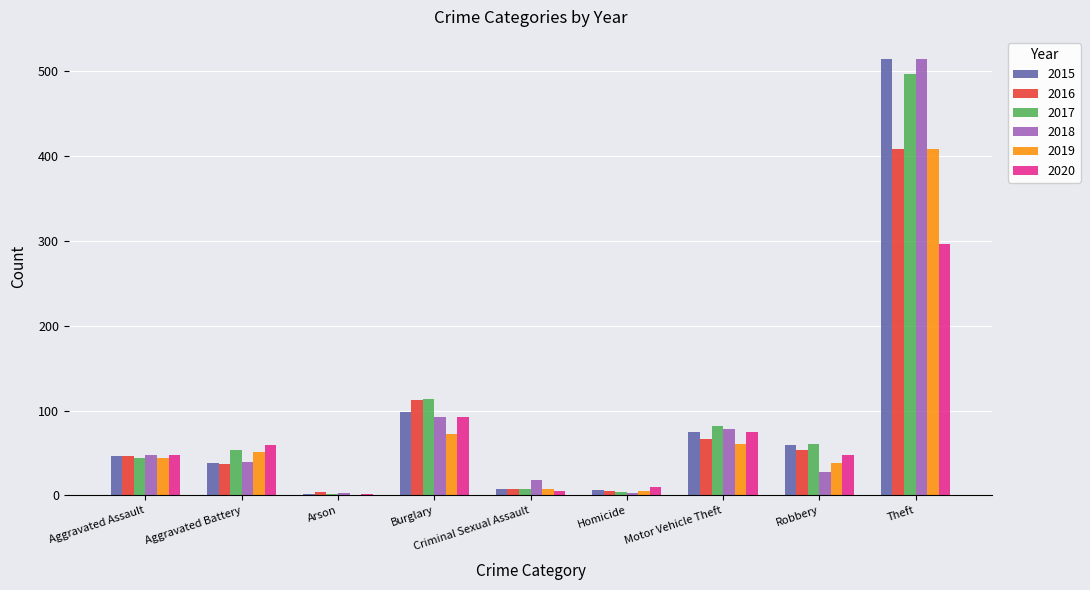

At which category does the chart reach its peak across all series?

Theft